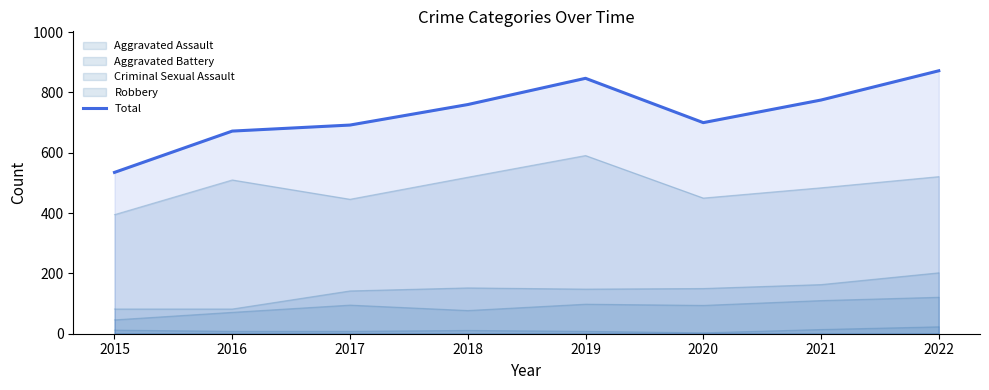

What is the average value?

732